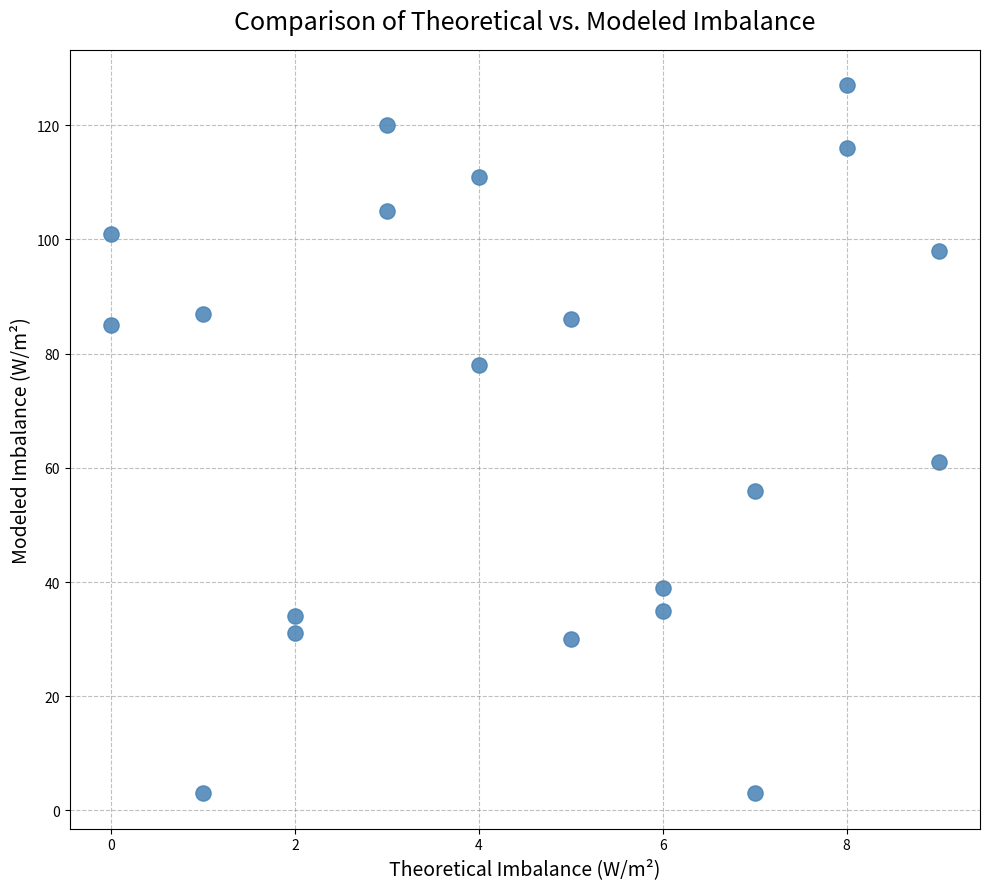

What Y value in the scatter plot is closest to 65?

61